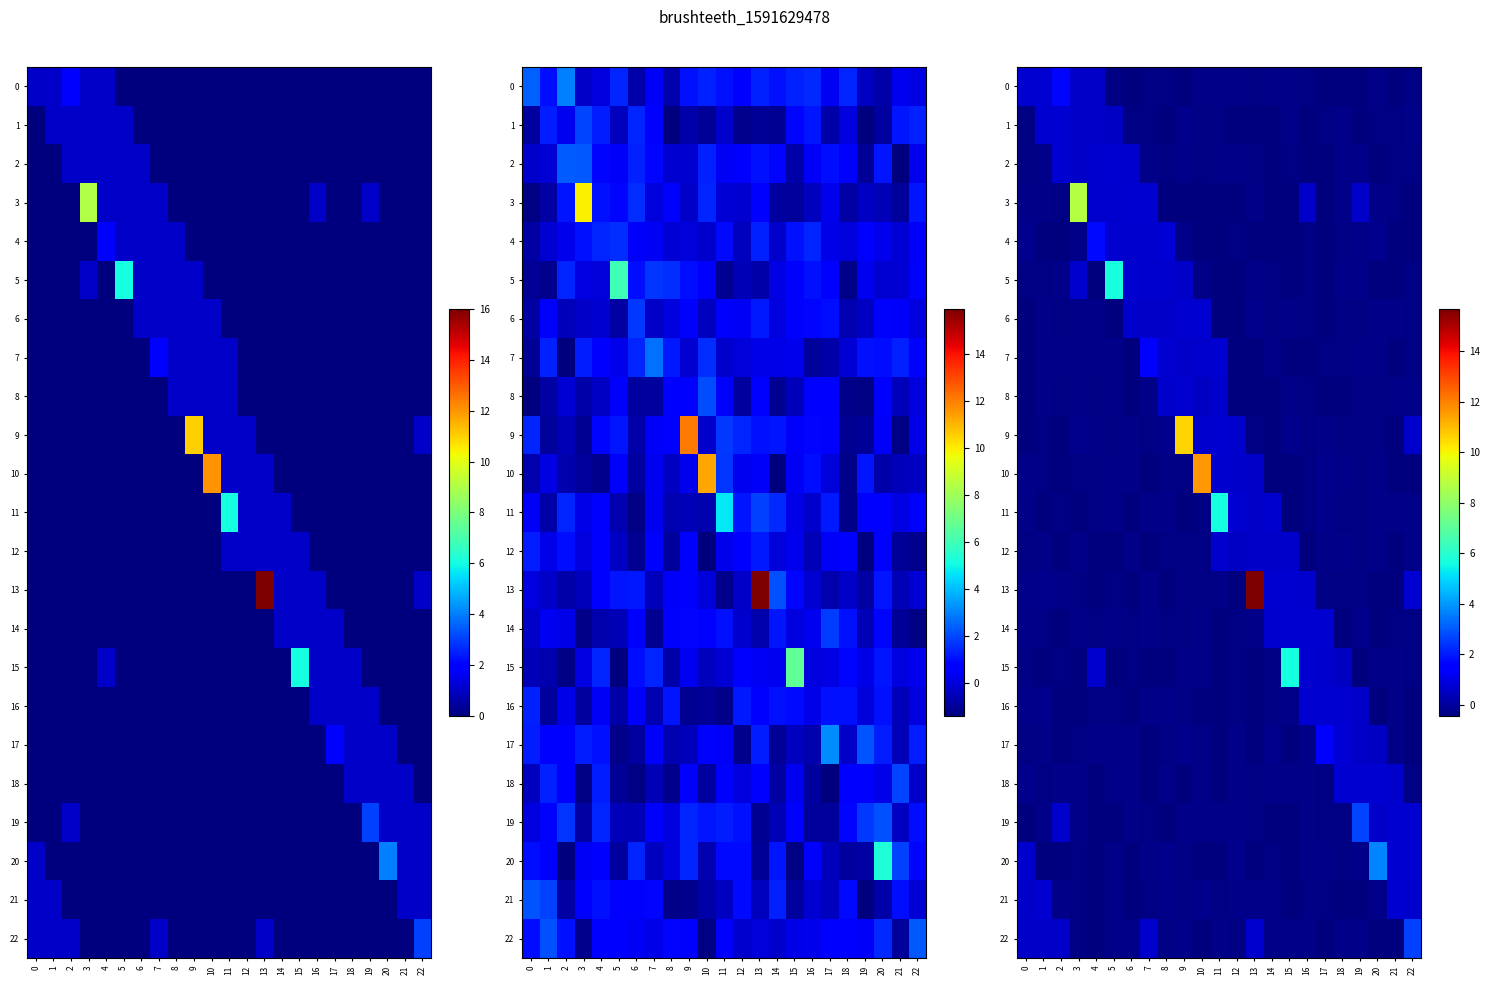

Reading left to right, transcribe all the data shown in this chart.

row_0: 0.7	0.8	1.7	0.6	0.6	-0.4	-0.4	-0.3	-0.4	-0.4	-0.3	-0.3	-0.3	-0.3	-0.3	-0.3	-0.4	-0.4	-0.4	-0.4	-0.3	-0.4	-0.4
row_1: -0.3	0.7	0.7	0.6	0.6	0.6	-0.4	-0.3	-0.4	-0.2	-0.3	-0.4	-0.4	-0.4	-0.4	-0.3	-0.4	-0.4	-0.3	-0.4	-0.3	-0.3	-0.3
row_2: -0.3	-0.3	0.7	0.6	0.7	0.7	0.7	-0.3	-0.3	-0.3	-0.3	-0.3	-0.3	-0.4	-0.4	-0.3	-0.4	-0.4	-0.3	-0.3	-0.4	-0.3	-0.3
row_3: -0.3	-0.3	-0.3	8.7	0.7	0.7	0.7	0.7	-0.4	-0.4	-0.4	-0.4	-0.4	-0.3	-0.4	-0.4	0.6	-0.4	-0.3	0.6	-0.3	-0.4	-0.4
row_4: -0.2	-0.4	-0.4	-0.3	1.7	0.7	0.7	0.7	0.8	-0.3	-0.4	-0.4	-0.4	-0.4	-0.4	-0.4	-0.4	-0.4	-0.3	-0.3	-0.2	-0.4	-0.4
row_5: -0.4	-0.3	-0.3	0.7	-0.4	5.7	0.7	0.6	0.6	0.6	-0.3	-0.4	-0.4	-0.3	-0.4	-0.4	-0.4	-0.4	-0.3	-0.3	-0.4	-0.4	-0.4
row_6: -0.4	-0.3	-0.4	-0.3	-0.3	-0.4	0.7	0.6	0.6	0.7	0.7	-0.4	-0.4	-0.2	-0.4	-0.3	-0.4	-0.4	-0.3	-0.3	-0.3	-0.3	-0.4
row_7: -0.4	-0.3	-0.3	-0.3	-0.3	-0.3	-0.4	1.6	0.7	0.6	0.7	0.7	-0.4	-0.4	-0.3	-0.4	-0.4	-0.3	-0.3	-0.3	-0.3	-0.4	-0.4
row_8: -0.4	-0.3	-0.4	-0.3	-0.3	-0.3	-0.4	-0.3	0.7	0.7	0.6	0.7	-0.4	-0.4	-0.4	-0.3	-0.4	-0.4	-0.4	-0.3	-0.3	-0.3	-0.3
row_9: -0.4	-0.3	-0.4	-0.2	-0.3	-0.3	-0.3	-0.4	-0.2	10.6	0.6	0.7	0.7	-0.3	-0.4	-0.2	-0.3	-0.3	-0.3	-0.3	-0.3	-0.4	0.7
row_10: -0.3	-0.3	-0.4	-0.3	-0.3	-0.3	-0.3	-0.4	-0.3	-0.4	11.6	0.7	0.7	0.6	-0.4	-0.4	-0.4	-0.2	-0.3	-0.3	-0.3	-0.4	-0.4
row_11: -0.3	-0.4	-0.3	-0.4	-0.4	-0.3	-0.4	-0.3	-0.3	-0.4	-0.4	5.7	0.8	0.6	0.7	-0.4	-0.3	-0.2	-0.3	-0.3	-0.3	-0.3	-0.3
row_12: -0.3	-0.3	-0.4	-0.3	-0.4	-0.4	-0.3	-0.4	-0.4	-0.3	-0.3	0.7	0.6	0.6	0.6	0.7	-0.4	-0.3	-0.3	-0.3	-0.3	-0.4	-0.3
row_13: -0.3	-0.2	-0.3	-0.3	-0.4	-0.3	-0.4	-0.3	-0.4	-0.3	-0.3	-0.3	-0.4	15.7	0.7	0.8	0.7	-0.4	-0.4	-0.3	-0.4	-0.4	0.7
row_14: -0.3	-0.3	-0.4	-0.3	-0.3	-0.3	-0.3	-0.3	-0.3	-0.4	-0.3	-0.4	-0.3	-0.3	0.7	0.7	0.7	0.7	-0.4	-0.2	-0.4	-0.3	-0.3
row_15: -0.3	-0.4	-0.3	-0.4	0.7	-0.4	-0.4	-0.4	-0.4	-0.3	-0.3	-0.4	-0.4	-0.4	-0.4	5.6	0.7	0.7	0.6	-0.4	-0.3	-0.3	-0.3
row_16: -0.3	-0.2	-0.4	-0.4	-0.3	-0.3	-0.4	-0.3	-0.3	-0.3	-0.4	-0.4	-0.4	-0.4	-0.3	-0.3	0.7	0.8	0.7	0.6	-0.4	-0.3	-0.4
row_17: -0.4	-0.3	-0.4	-0.4	-0.3	-0.3	-0.3	-0.4	-0.3	-0.2	-0.3	-0.4	-0.3	-0.4	-0.2	-0.4	-0.3	1.6	0.8	0.6	0.6	-0.3	-0.4
row_18: -0.3	-0.3	-0.3	-0.3	-0.4	-0.3	-0.3	-0.4	-0.3	-0.4	-0.3	-0.4	-0.3	-0.3	-0.3	-0.3	-0.3	-0.4	0.7	0.7	0.7	0.7	-0.4
row_19: -0.4	-0.3	0.7	-0.3	-0.4	-0.4	-0.3	-0.3	-0.4	-0.3	-0.3	-0.3	-0.3	-0.3	-0.4	-0.4	-0.3	-0.4	-0.3	2.6	0.6	0.7	0.7
row_20: 0.6	-0.4	-0.4	-0.3	-0.4	-0.3	-0.4	-0.3	-0.2	-0.4	-0.4	-0.4	-0.2	-0.4	-0.4	-0.4	-0.3	-0.3	-0.3	-0.3	3.7	0.7	0.7
row_21: 0.6	0.8	-0.3	-0.3	-0.4	-0.3	-0.4	-0.3	-0.3	-0.3	-0.2	-0.3	-0.3	-0.3	-0.3	-0.4	-0.3	-0.3	-0.4	-0.4	-0.3	0.7	0.7
row_22: 0.6	0.6	0.6	-0.3	-0.4	-0.3	-0.3	0.7	-0.3	-0.3	-0.4	-0.3	-0.4	0.7	-0.3	-0.3	-0.3	-0.4	-0.3	-0.3	-0.4	-0.4	2.6